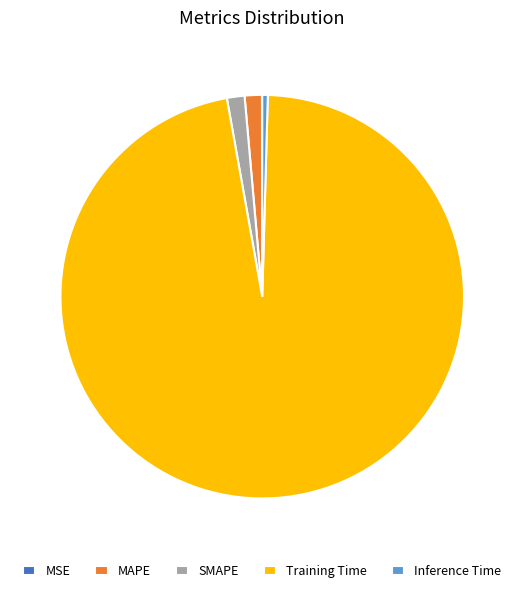

Is it true that SMAPE is 1% of the pie?

True